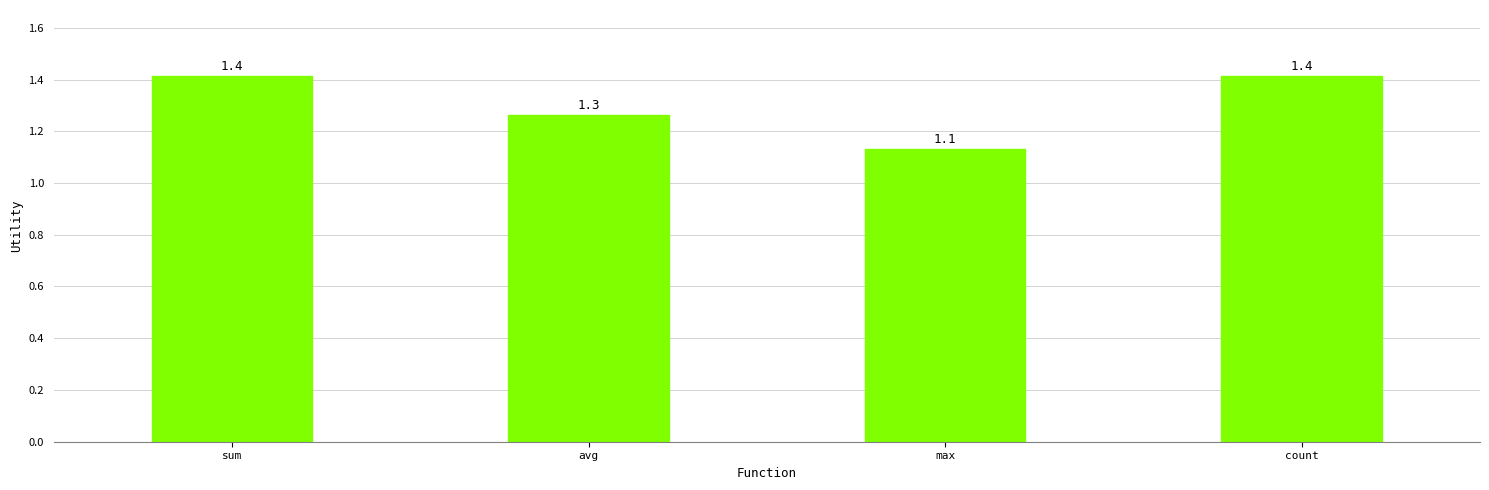

At which label is the value closest to 1?

max